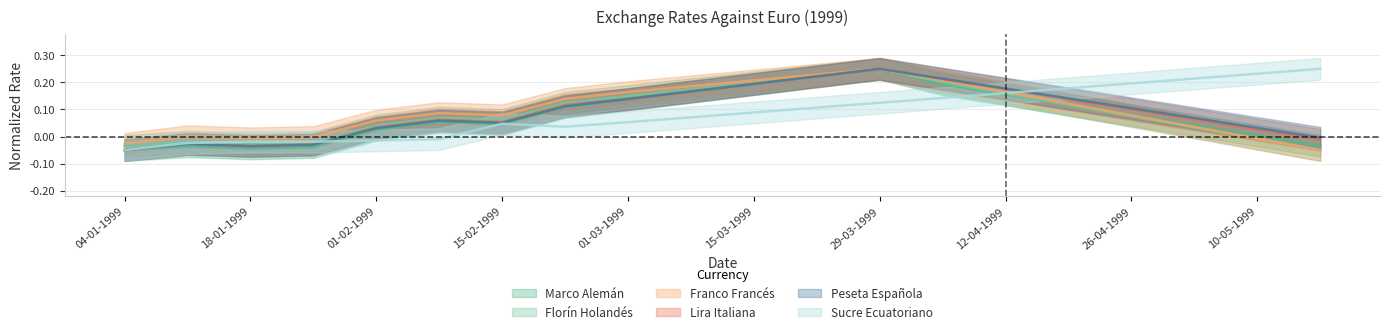

At which label is Peseta Española closest to 0?

17-05-1999